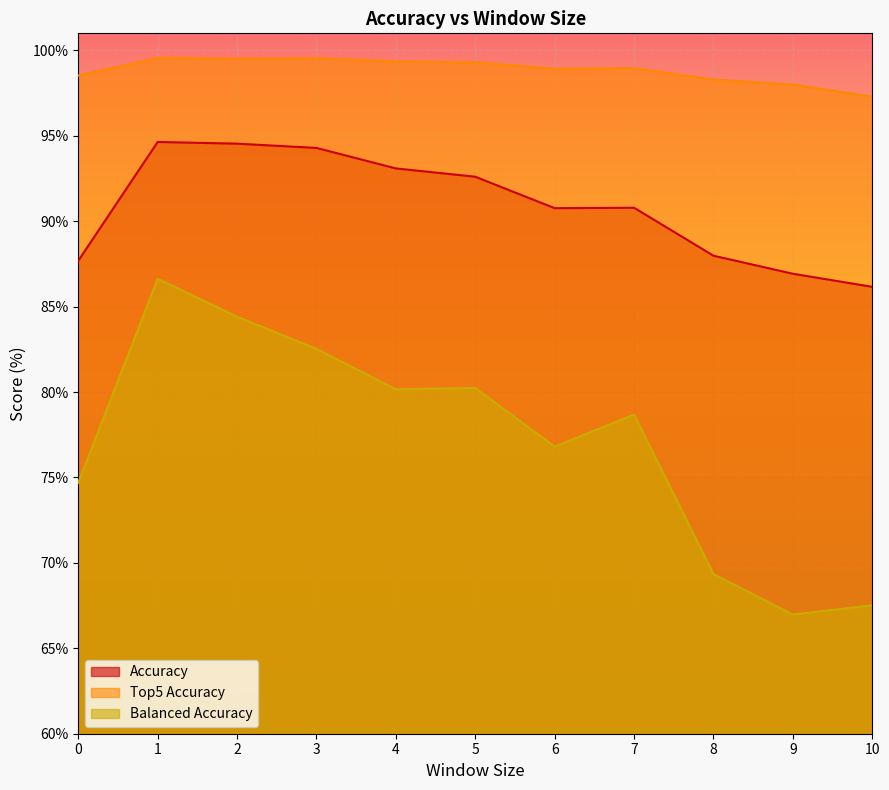

List the series in order of their overall mean, lowest first.

Balanced Accuracy, Accuracy, Top5 Accuracy